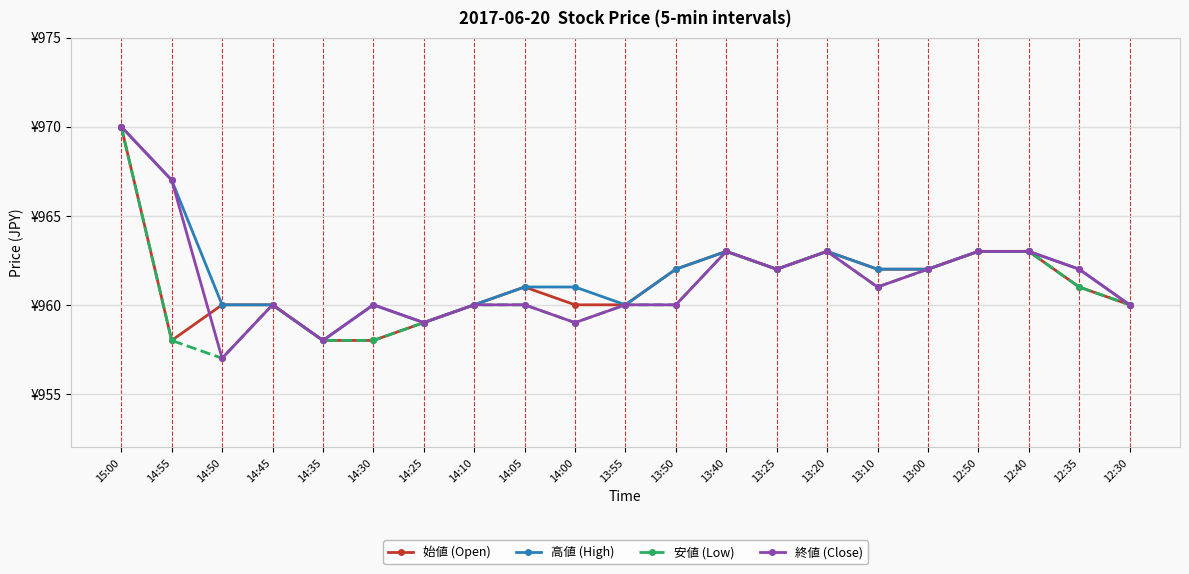

What is the label of the 19th point from the right?

14:50